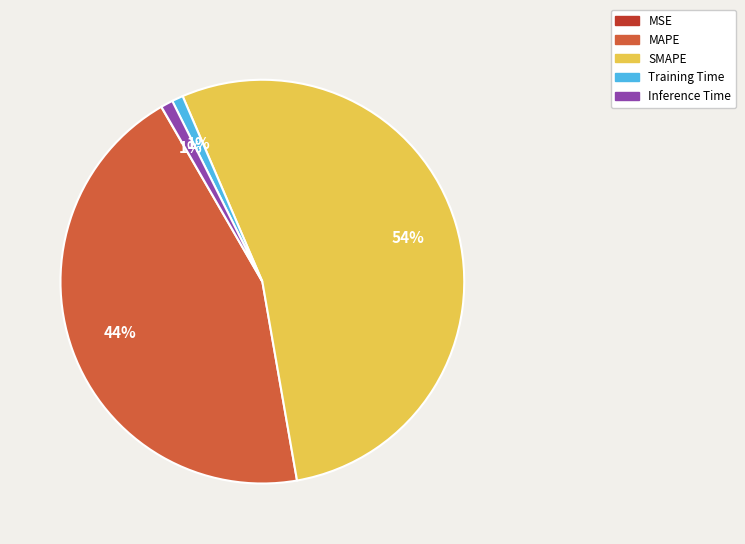

To the nearest percent, what is the average slice percentage?

20%